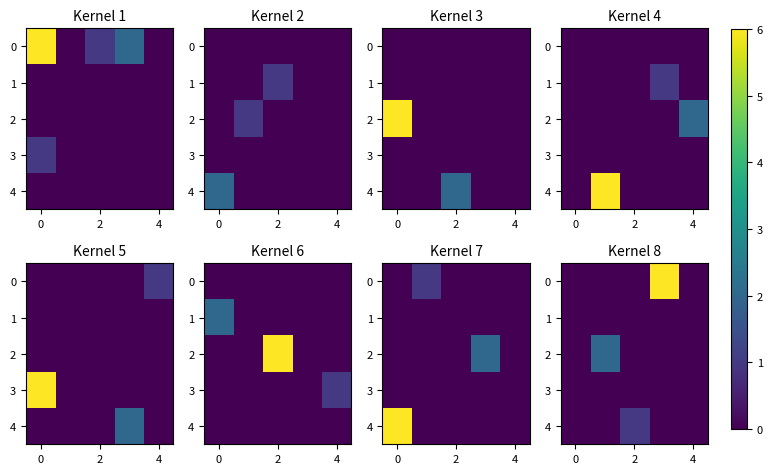

At how many categories does at least one series exceed 4?

1